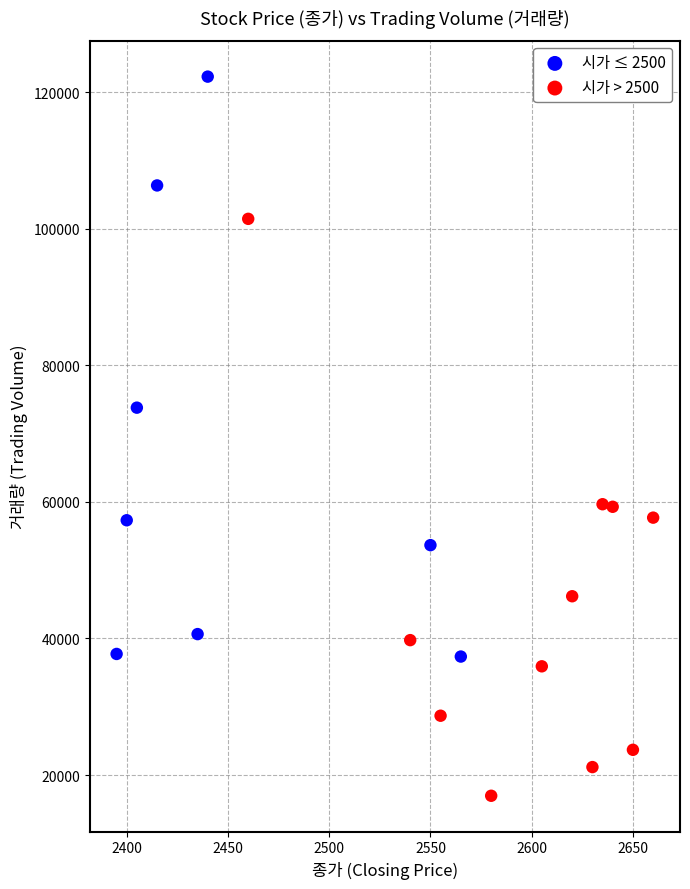

Which series contains the lowest Y value?

시가 > 2500